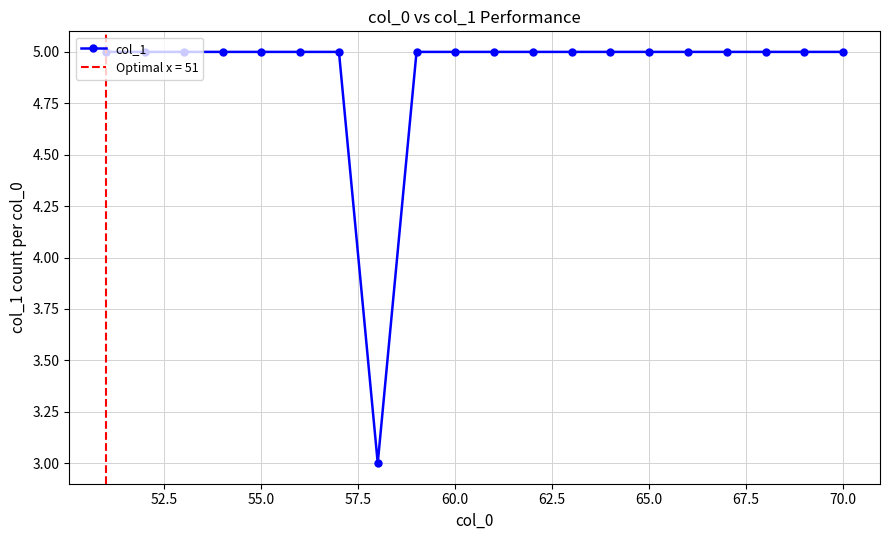

What is the maximum value for col_1?

5